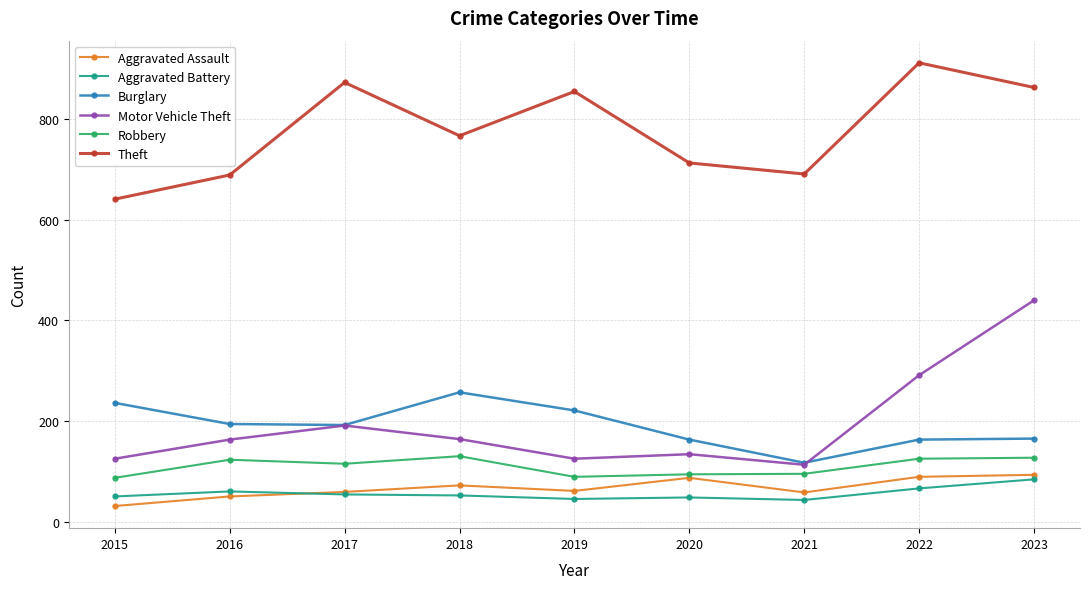

True or false: Theft has more than 2 points higher than both neighbors.

True